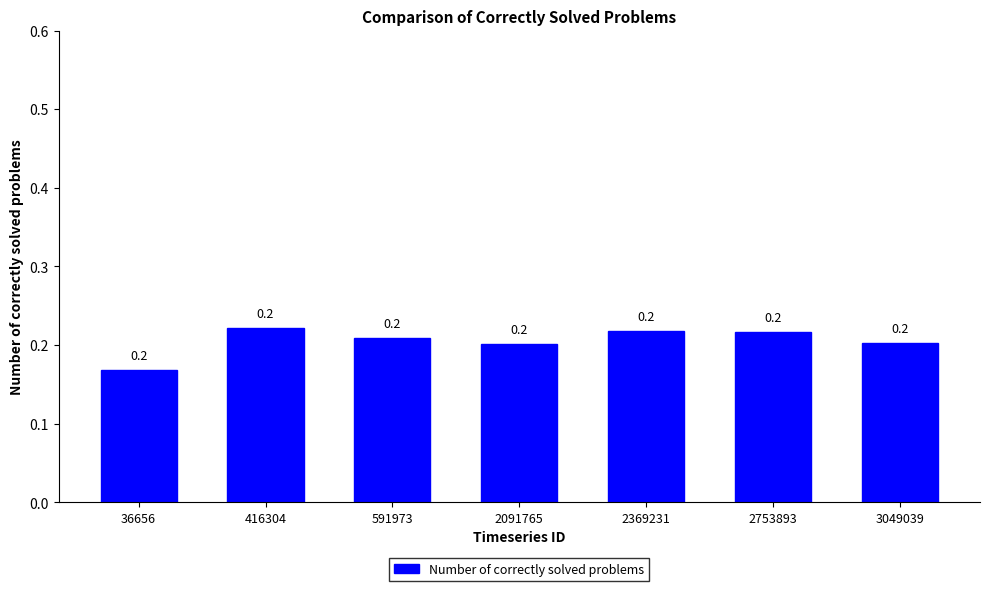

Count the number of categories in the chart.

7